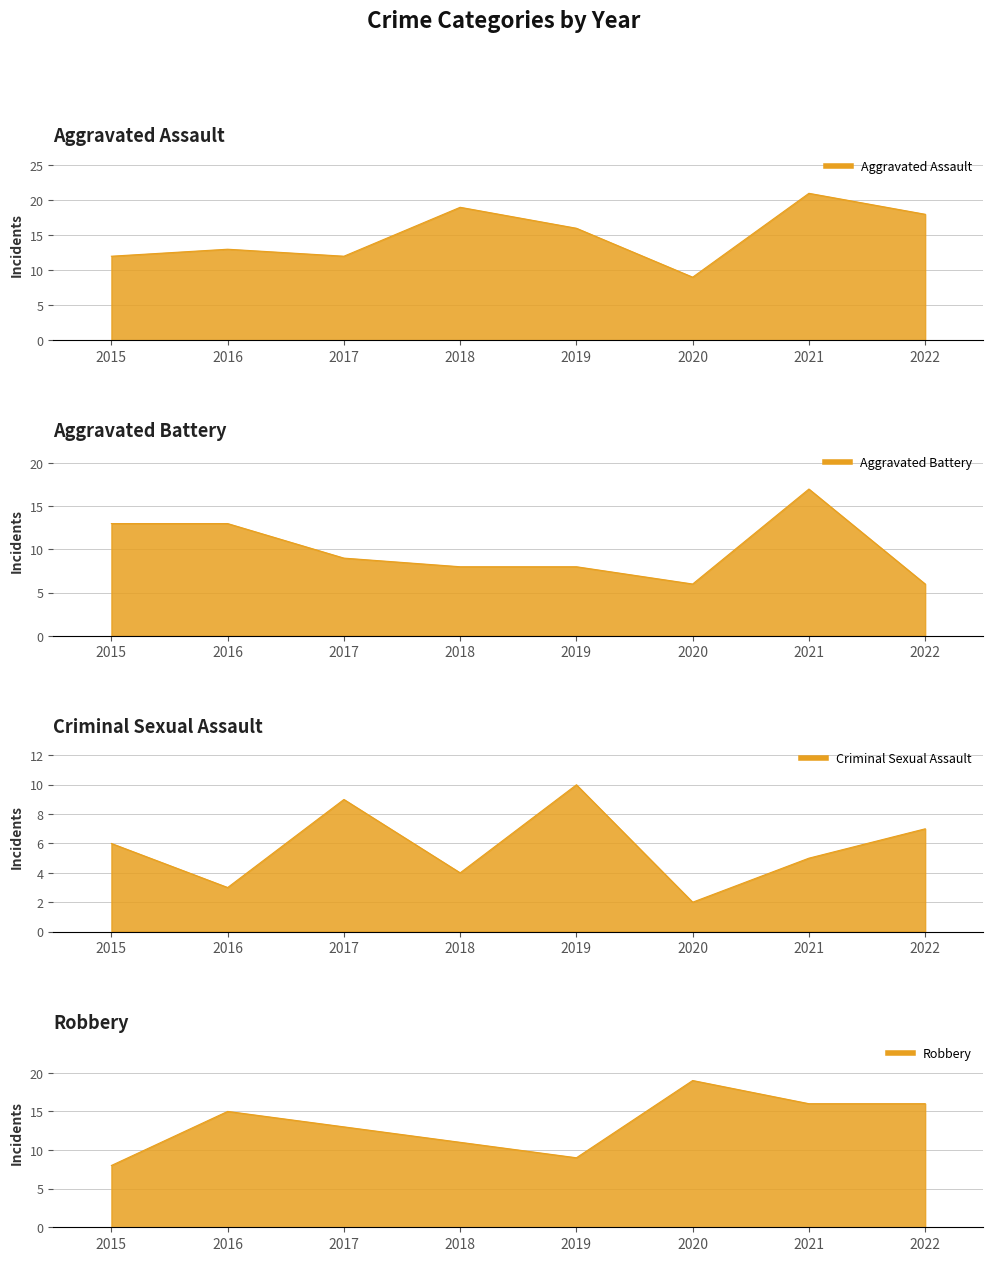

At which label does Aggravated Assault_line first exceed 16?

2018